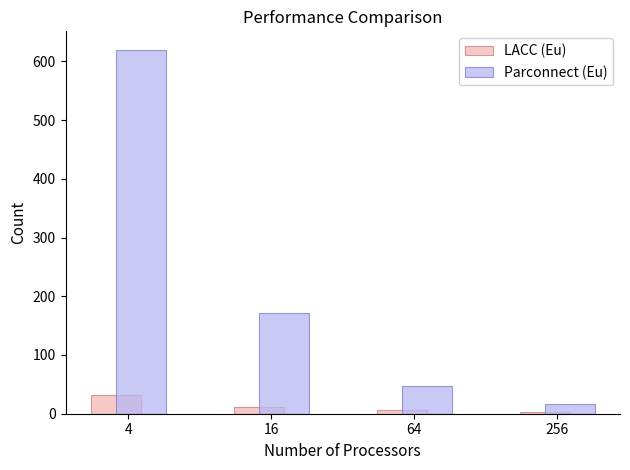

What is the difference between the maximum and minimum values in the Parconnect (Eu) series?

604